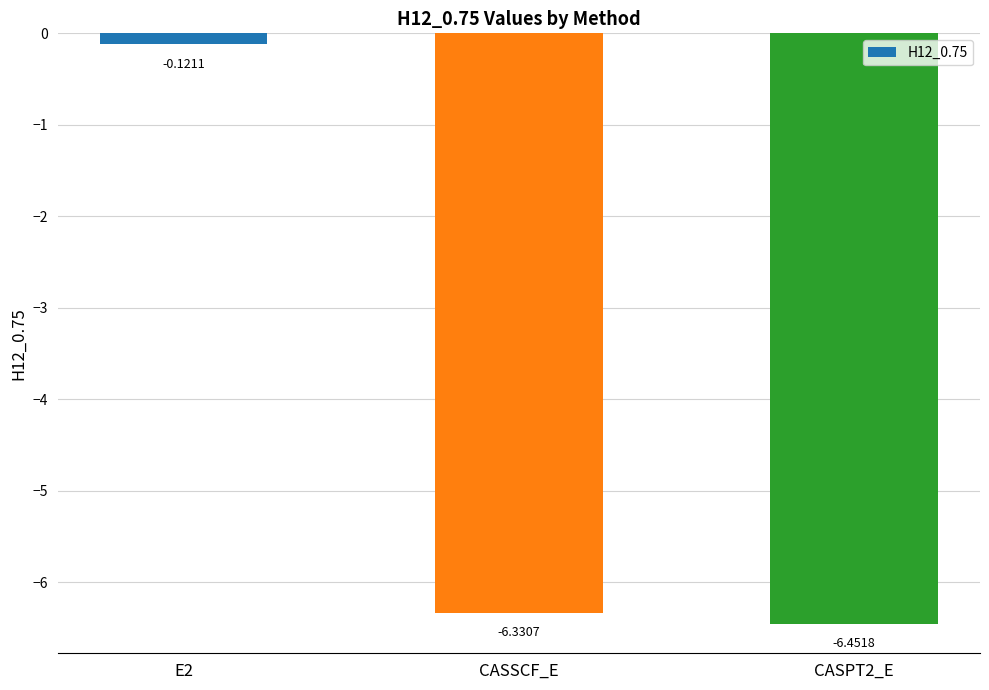

What position from the right is E2?

3